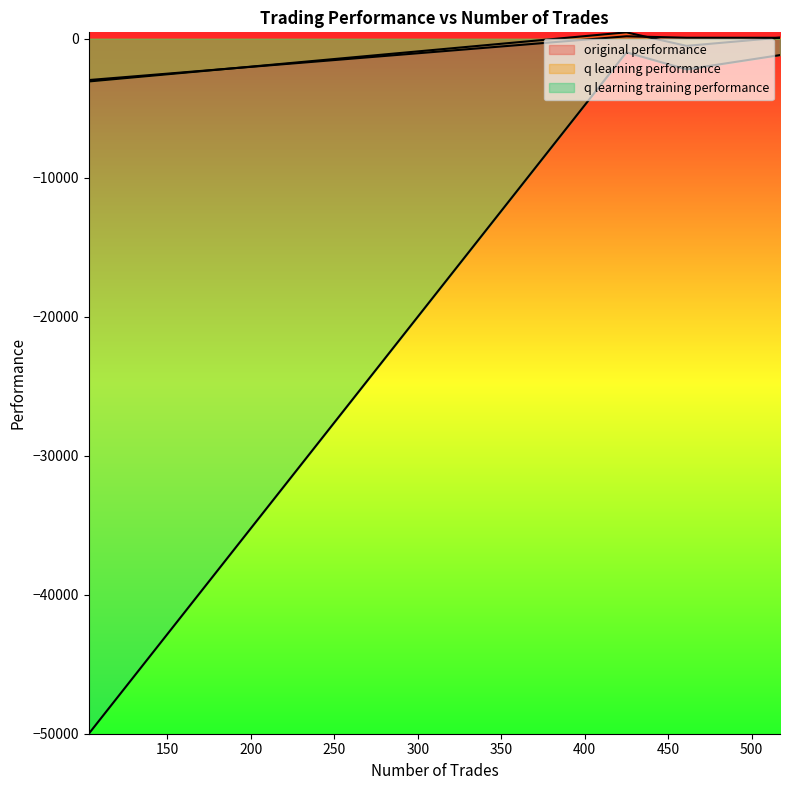

What is the sum of all q learning training performance values?

-54361.2